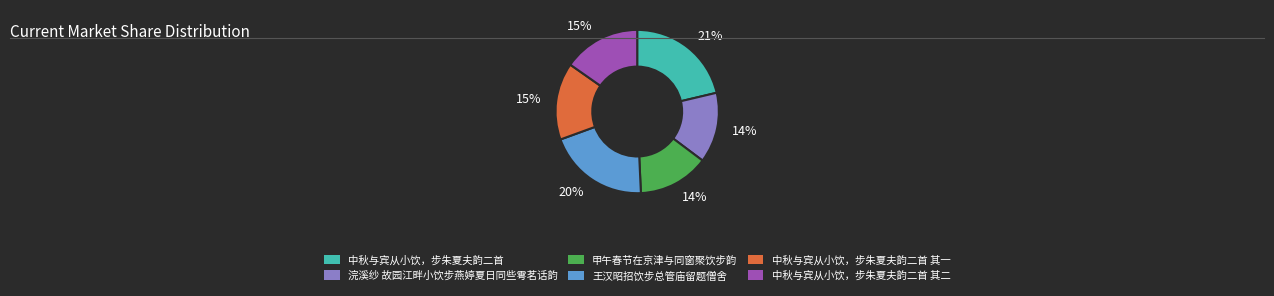

To the nearest percent, what is the difference between the largest and smallest slice percentages?

7%